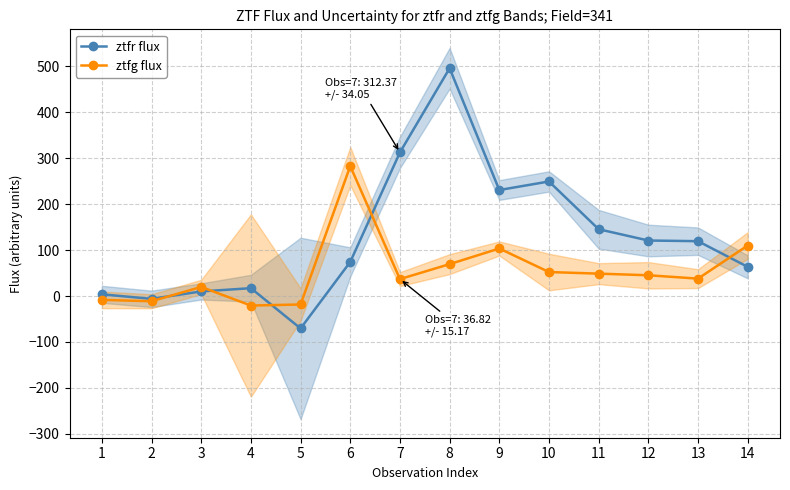

List the series in order of their peak value, highest first.

ztfr flux, ztfg flux